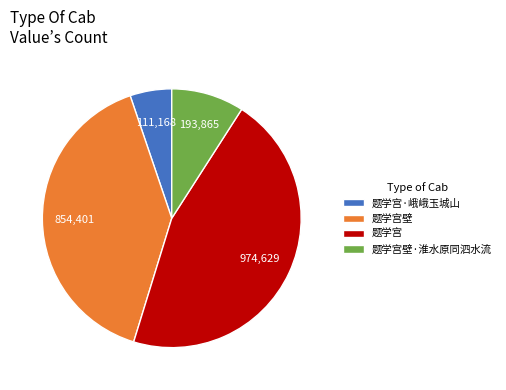

Is the sum of 题学宫·峨峨玉城山 and 题学宫 greater than half?

Yes